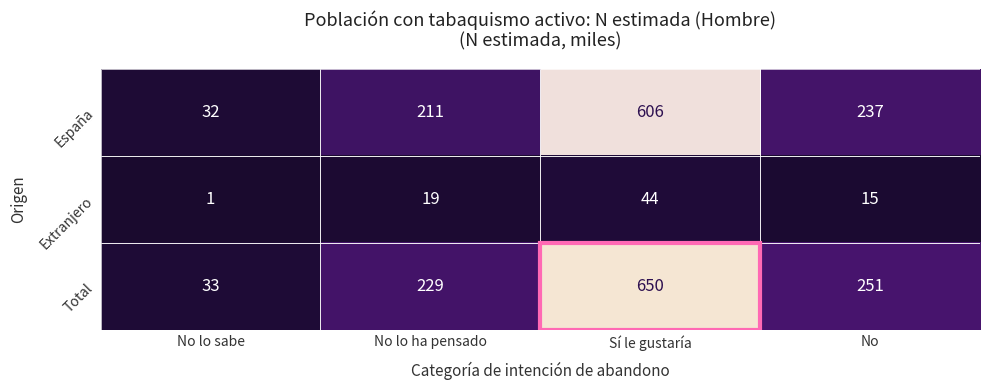

Which series changed the most between No lo sabe and Sí le gustaría?

Total